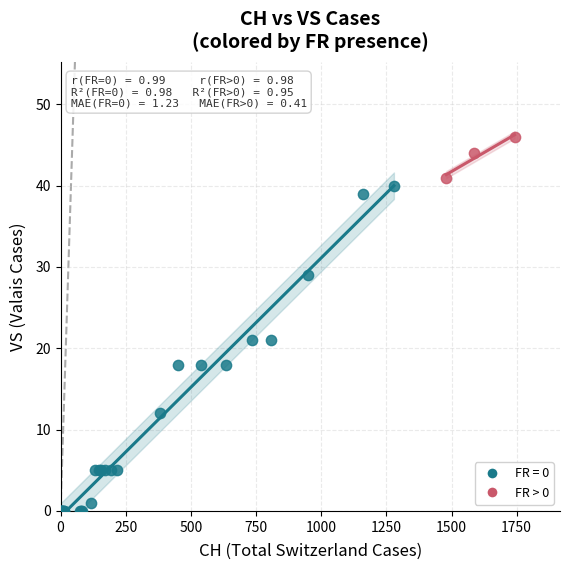

Which series reaches the minimum Y coordinate?

FR = 0